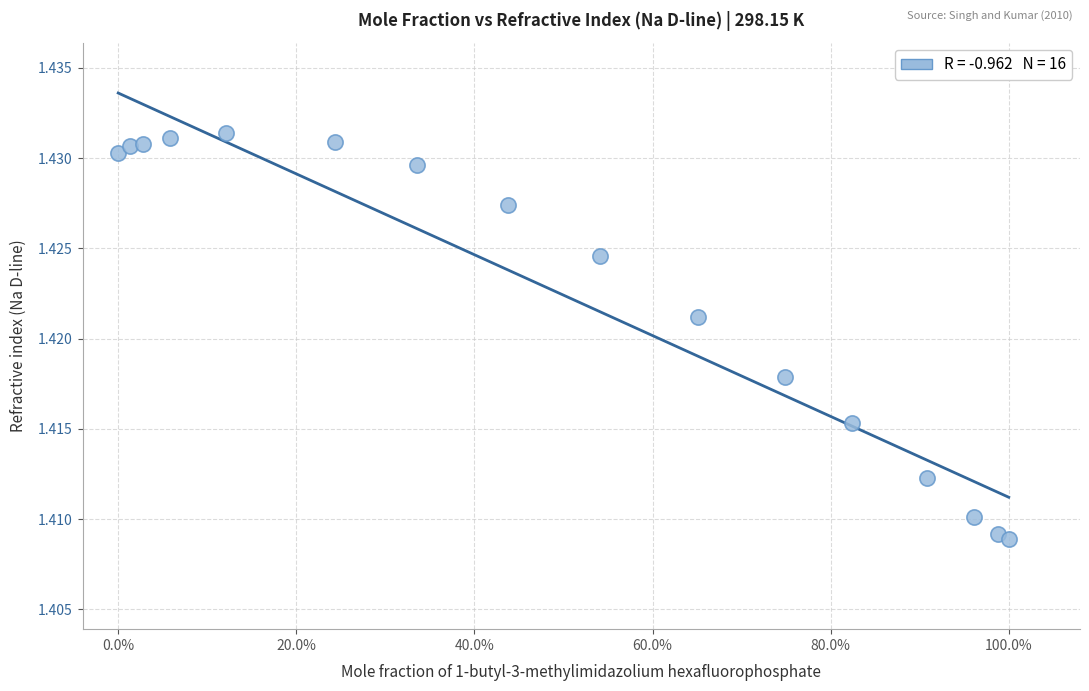

What is the range of X values (max minus min)?

1.0